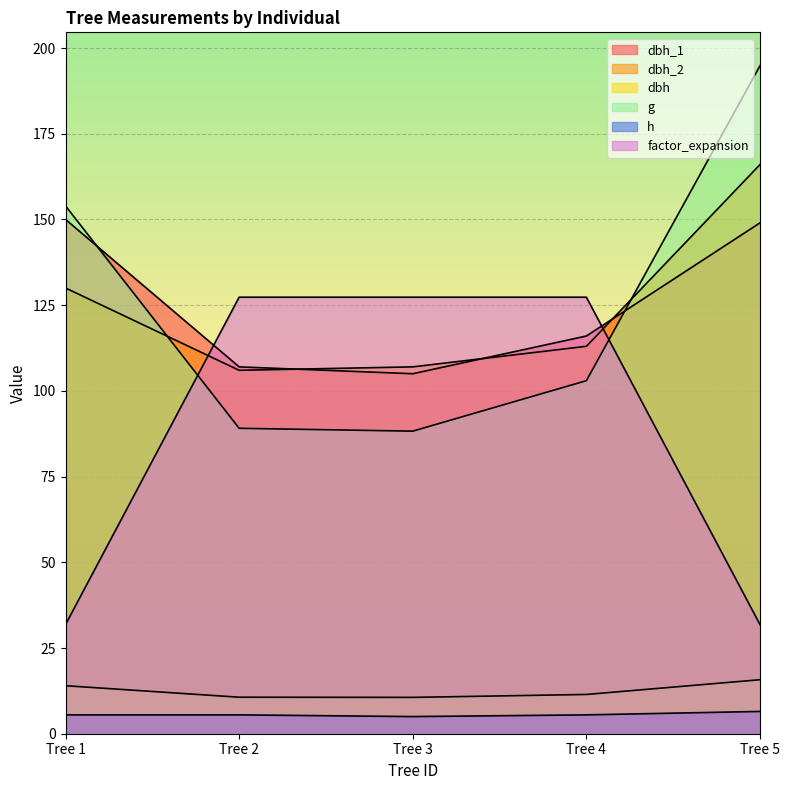

Is it true that dbh_2 equals 69.0 at Tree 1?

False